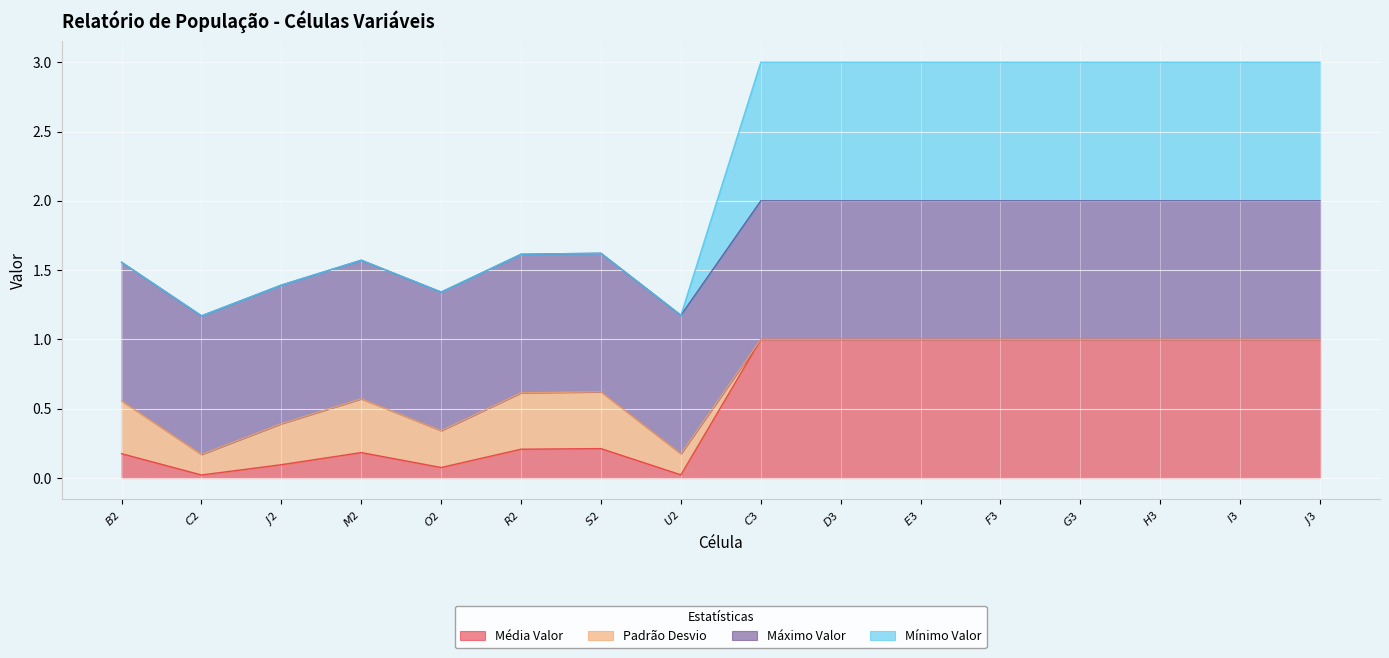

What is the maximum value for Mínimo Valor?

3.0